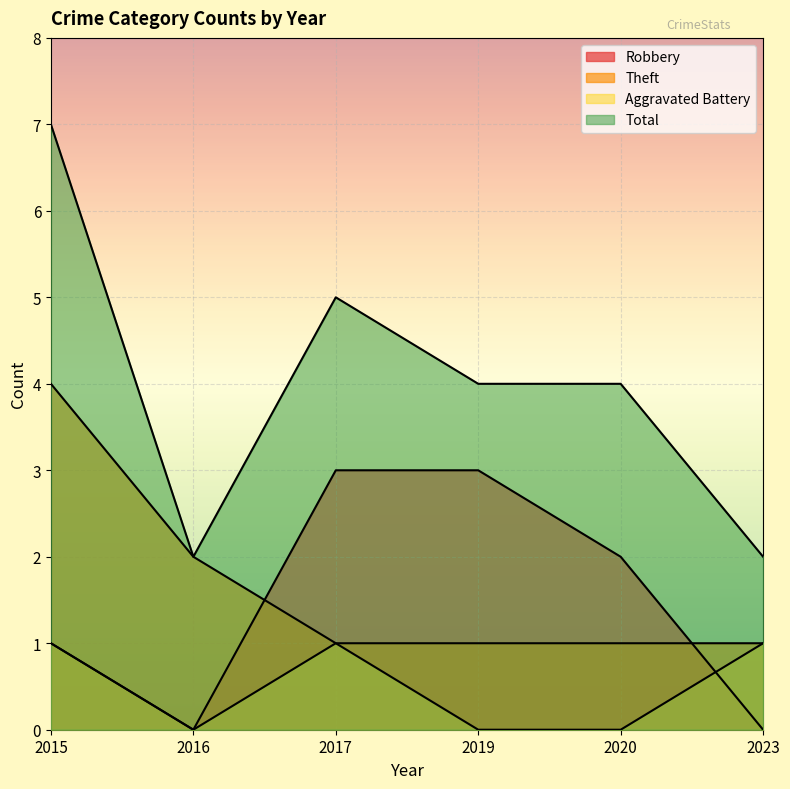

At which category is the sum across all series the highest?

2015